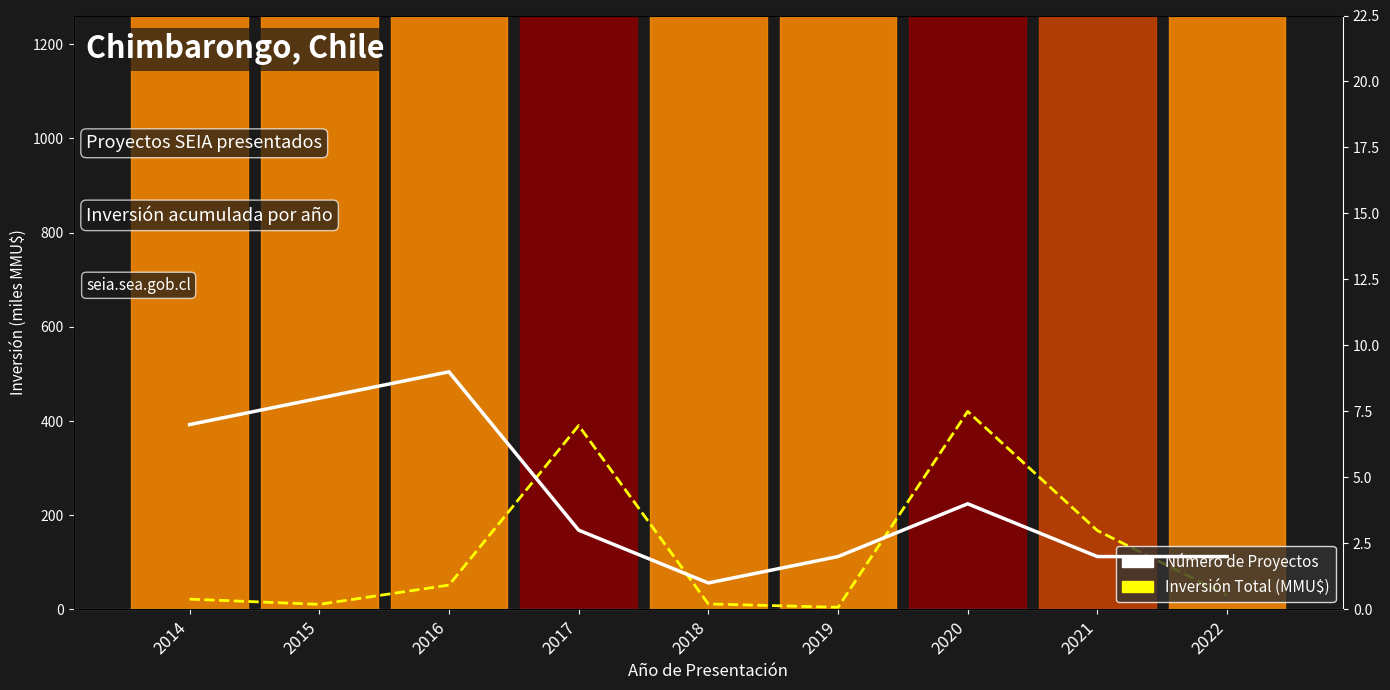

What is the value of the Inversión Total (MMU$) point at the 6th from the left?

4.4